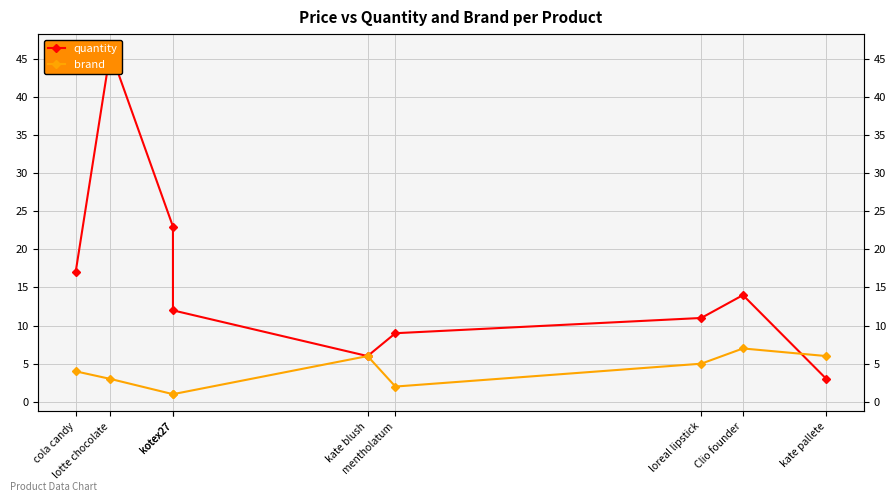

What is the value of the brand point at the 1st from the left?

4